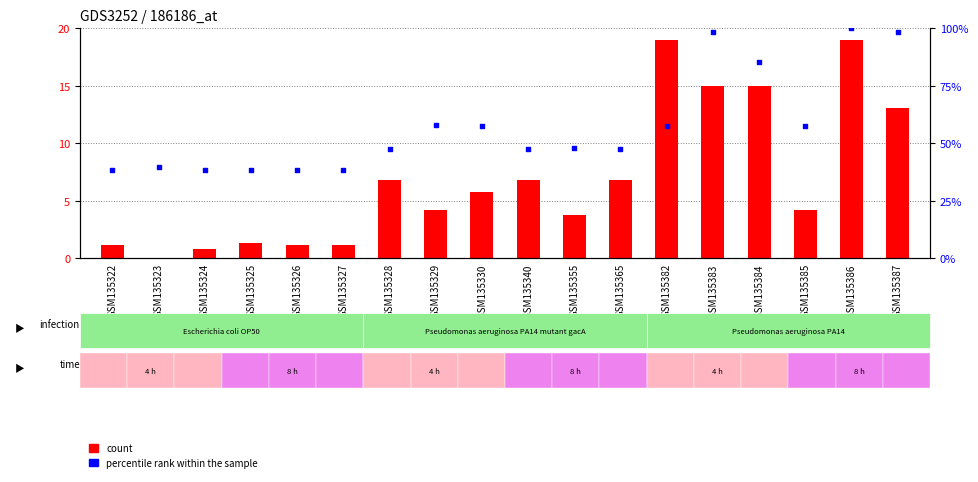

Is the value of count at GSM135340 greater than the value of percentile rank within the sample at GSM135329?

No